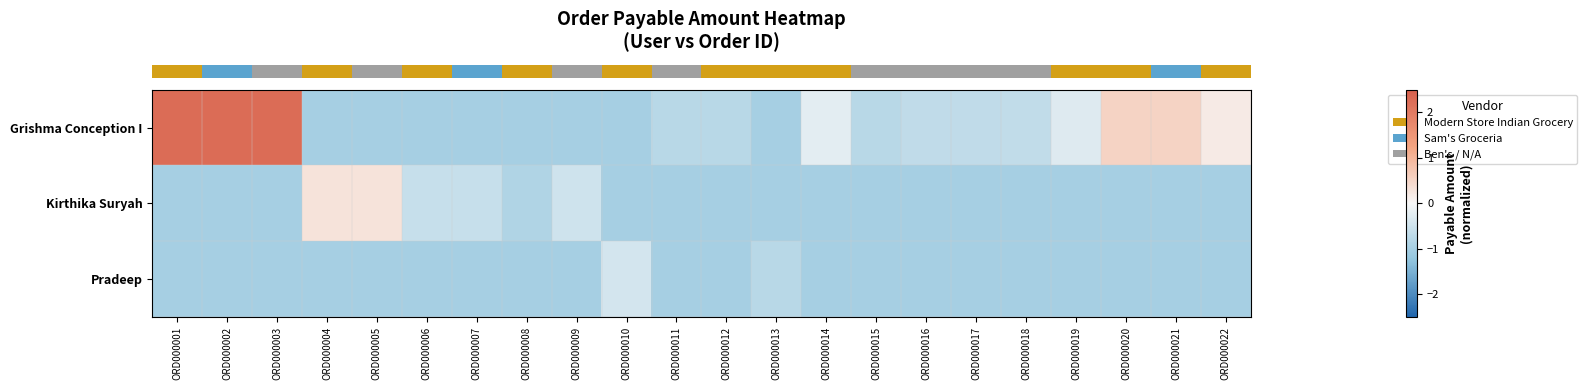

At which category is the sum across all series the highest?

ORD000001